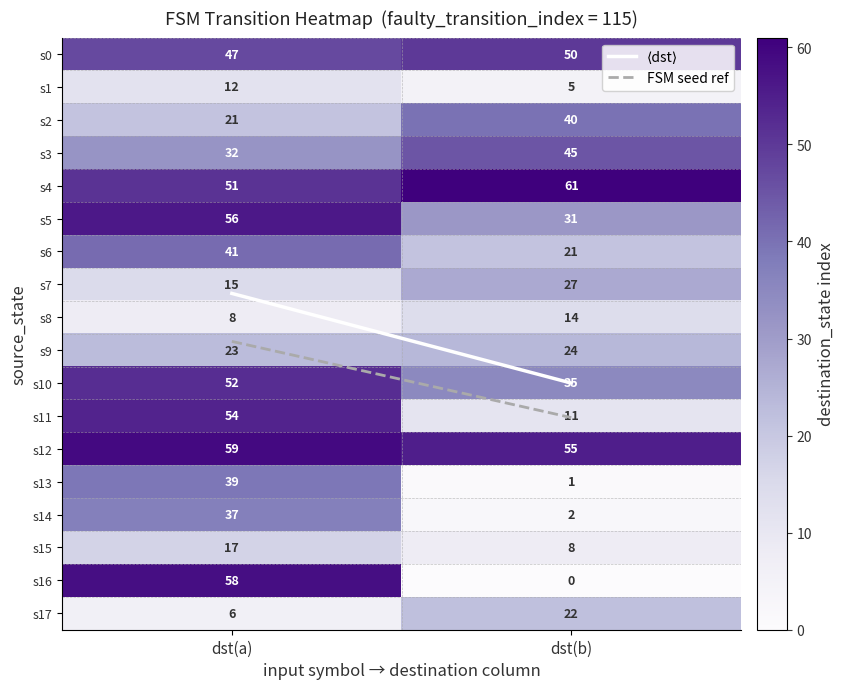

The s5 series shows 8 at dst(b). True or false?

False